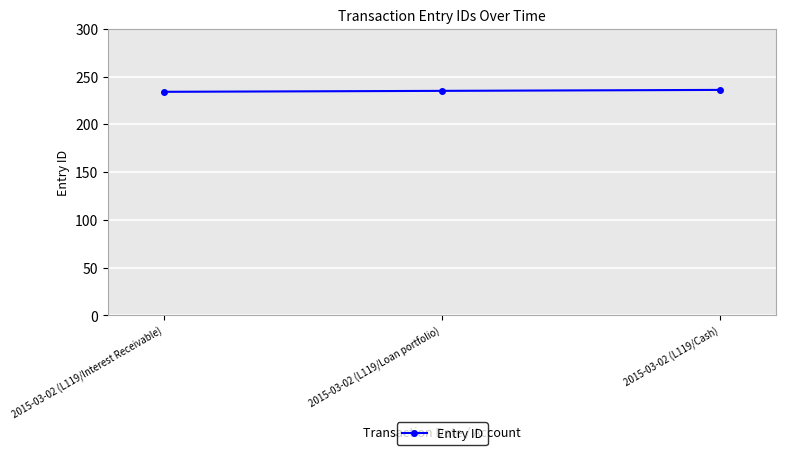

What is the change in value from 2015-03-02 (L119/Loan portfolio) to 2015-03-02 (L119/Cash)?

+1